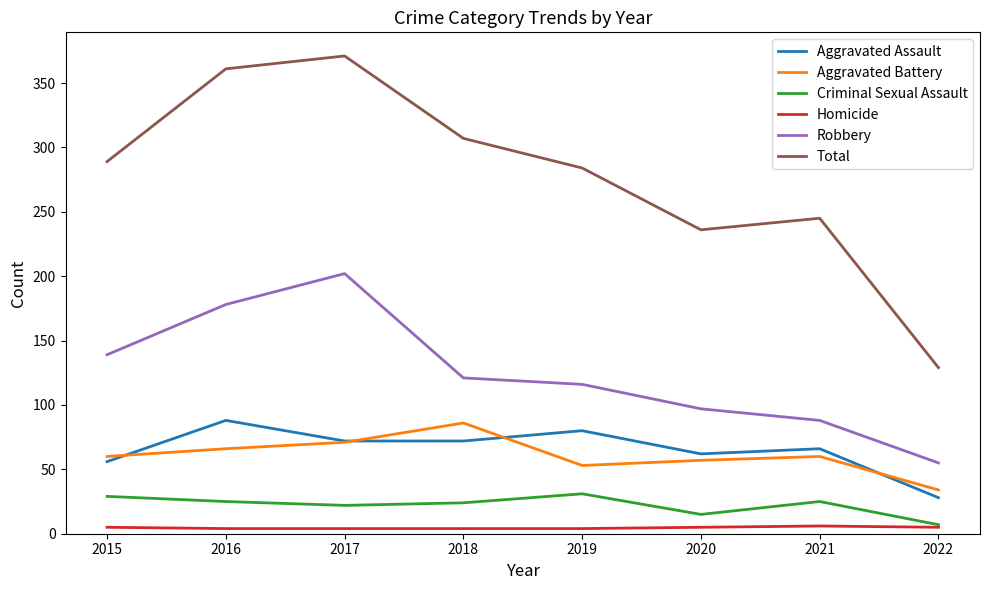

True or false: Criminal Sexual Assault has a value of 54 at 2019.

False